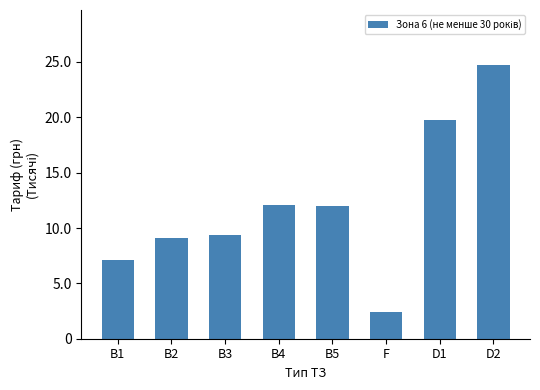

At which category does the chart reach its peak across all series?

D2